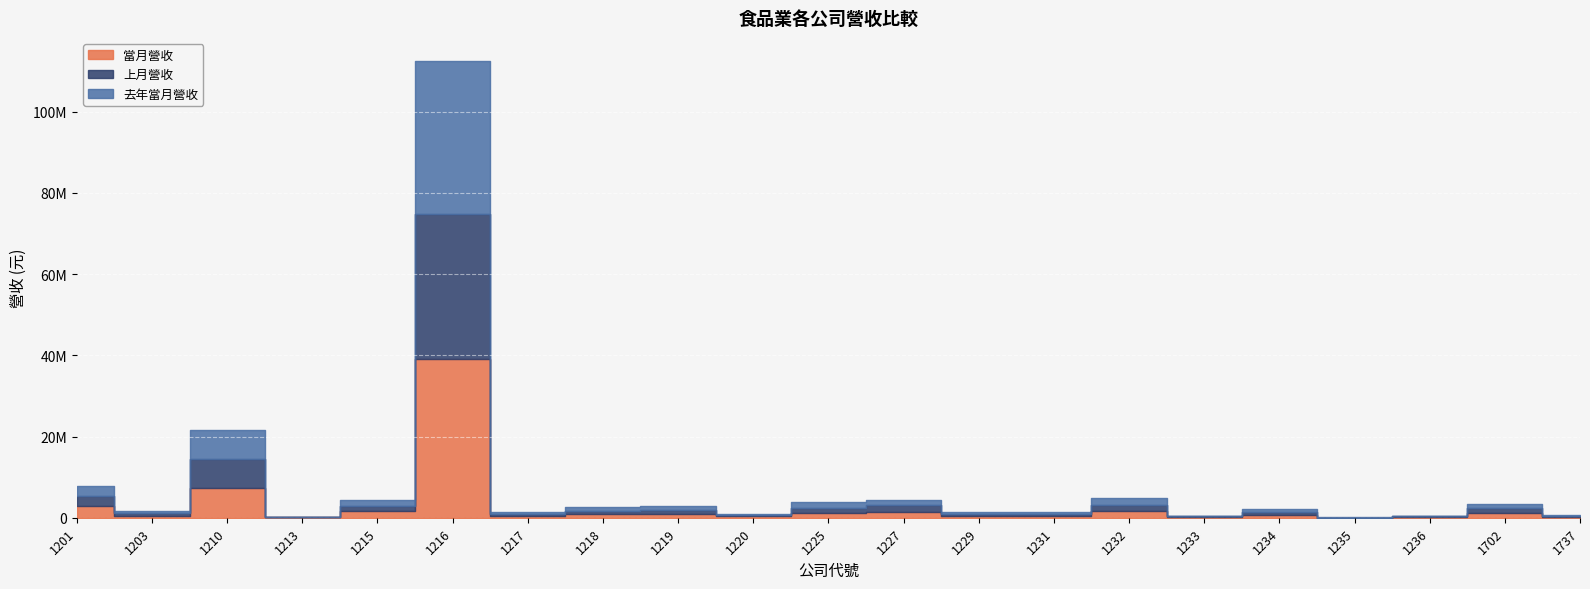

At which label does 當月營收 reach its minimum?

1235